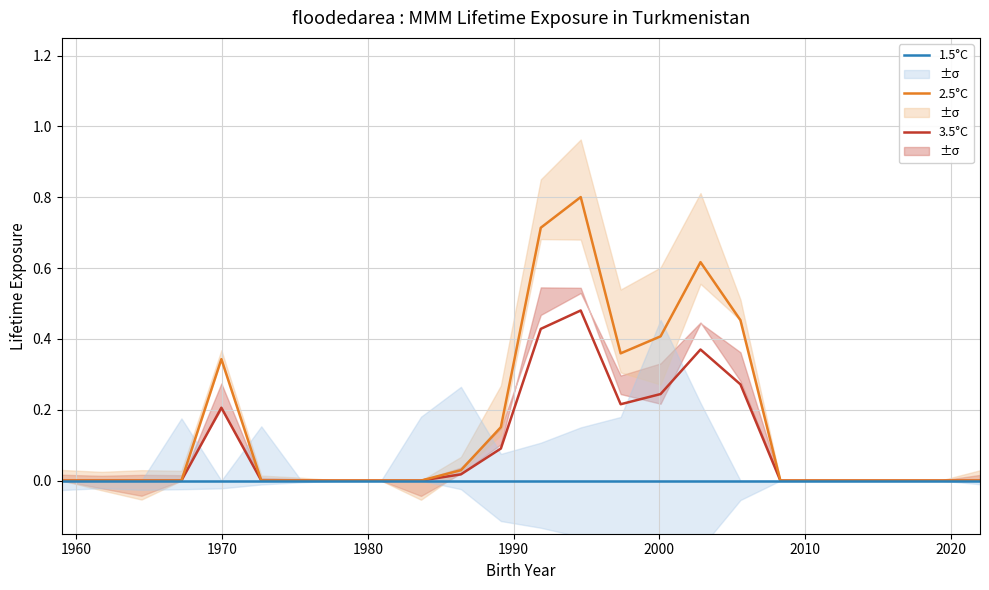

How many data points in 2.5°C are above 0?

9